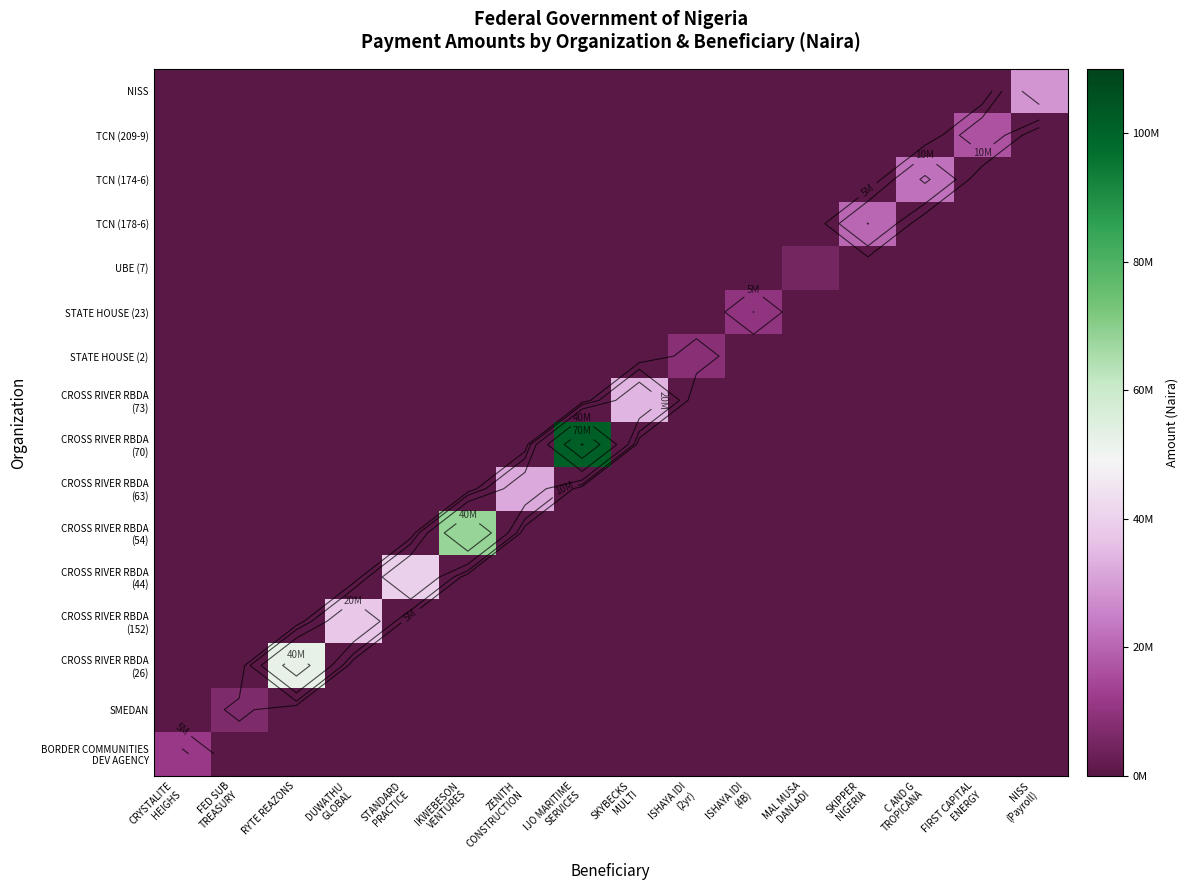

List the series in order of their peak value, lowest first.

UBE (7), SMEDAN, STATE HOUSE (2), STATE HOUSE (23), BORDER COMMUNITIES DEV AGENCY, TCN (209-9), TCN (178-6), TCN (174-6), NISS, CROSS RIVER RBDA (63), CROSS RIVER RBDA (73), CROSS RIVER RBDA (152), CROSS RIVER RBDA (44), CROSS RIVER RBDA (26), CROSS RIVER RBDA (54), CROSS RIVER RBDA (70)